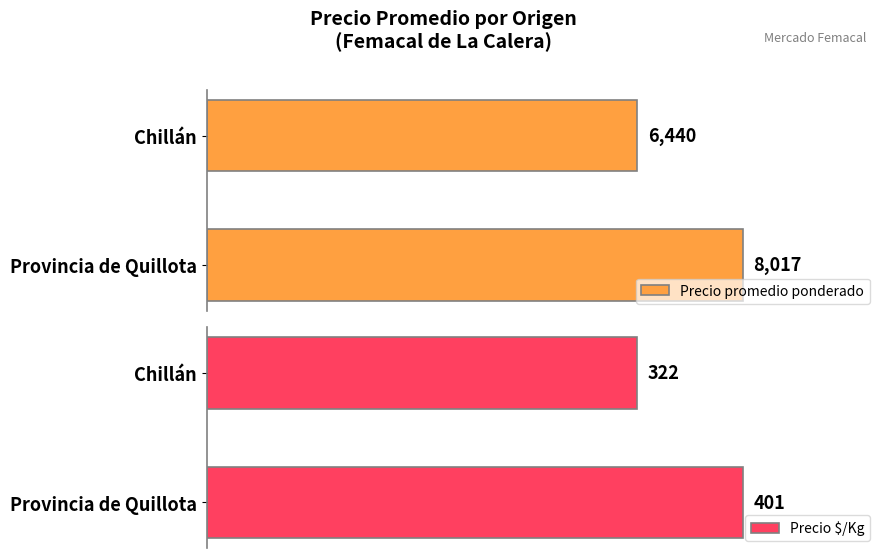

At how many categories does at least one series exceed 5274?

2